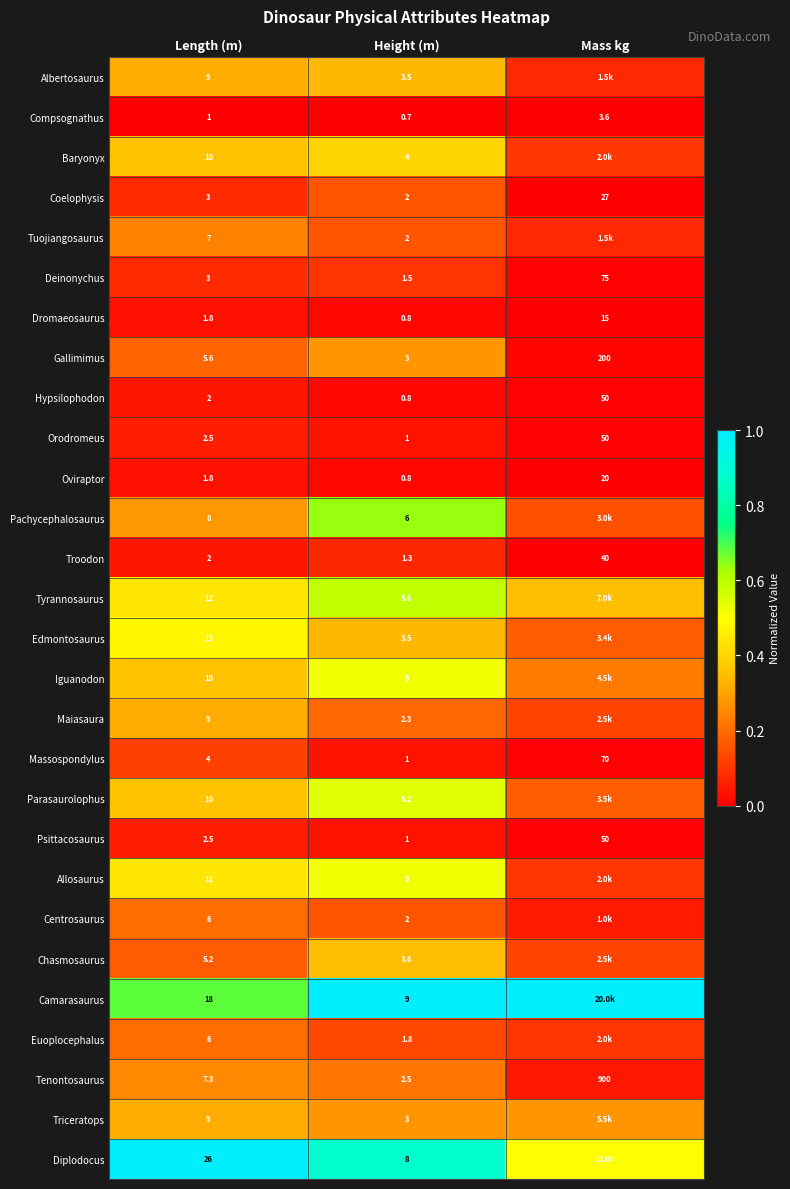

Between Length (m) and Height (m), which series saw the biggest shift?

Diplodocus